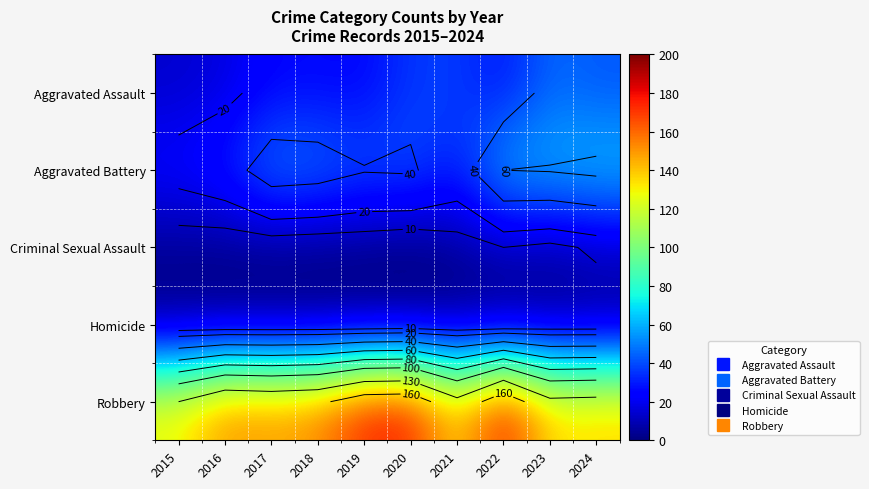

Which series changed the most between 2018 and 2022?

Robbery